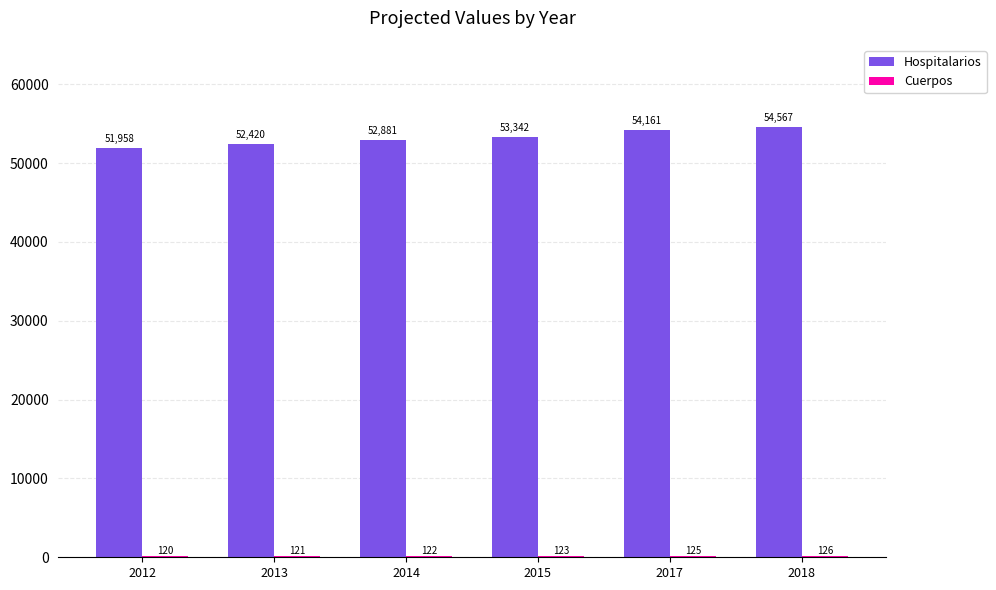

Are the bars grouped side by side (vs. stacked)?

Yes